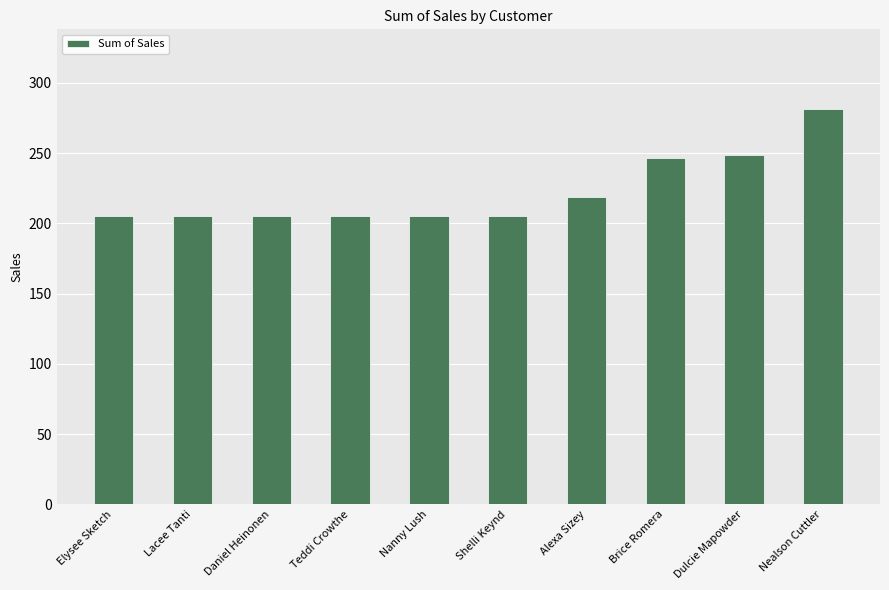

Reading left to right, extract all data points from this chart.

Elysee Sketch=204.9	Lacee Tanti=204.9	Daniel Heinonen=204.9	Teddi Crowthe=204.9	Nanny Lush=204.9	Shelli Keynd=204.9	Alexa Sizey=218.7	Brice Romera=246.2	Dulcie Mapowder=248.4	Nealson Cuttler=281.7